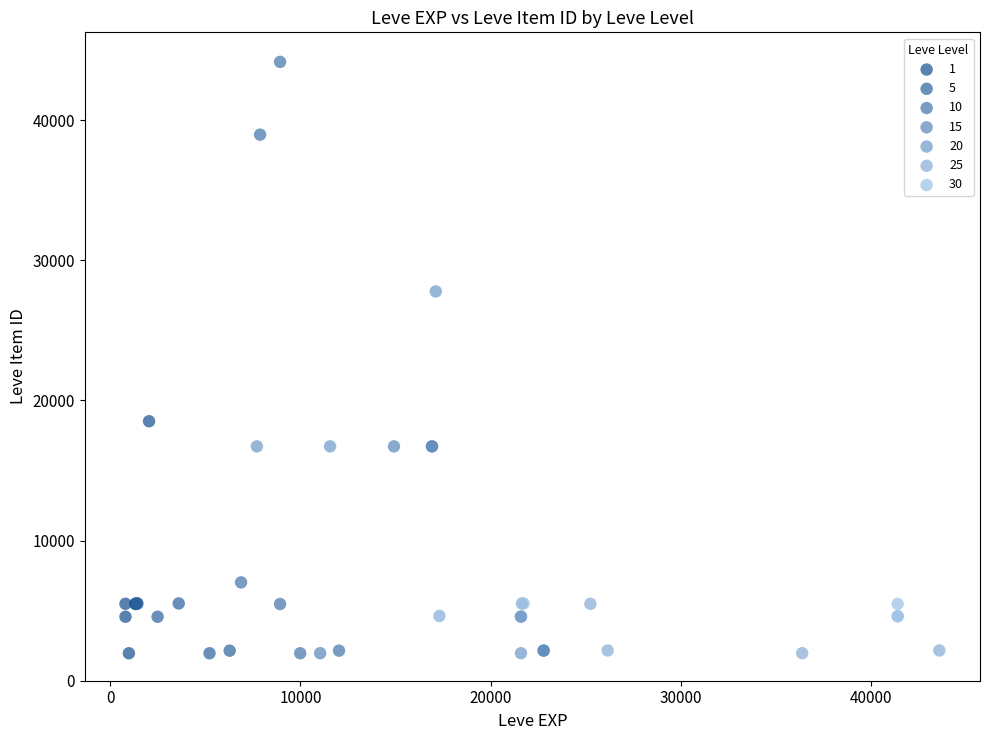

Which series has the largest Y range (max minus min)?

10